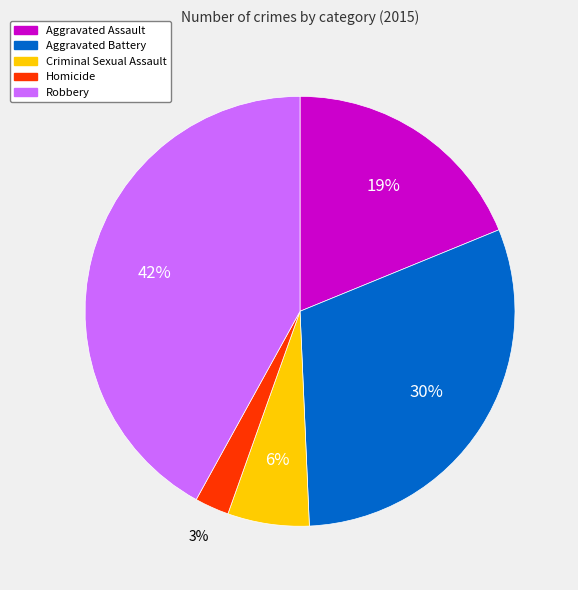

To the nearest percent, what is the difference between the Criminal Sexual Assault and Robbery slice percentages?

36%